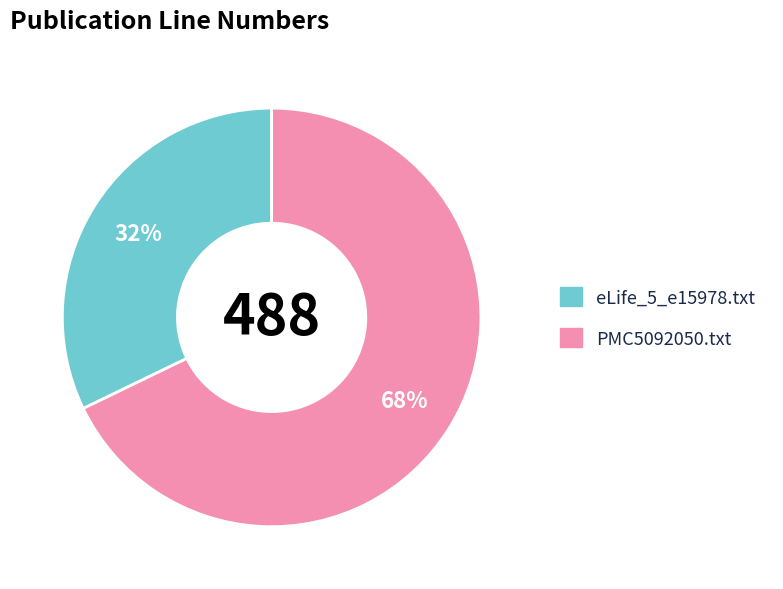

Count the number of slices in the pie.

2